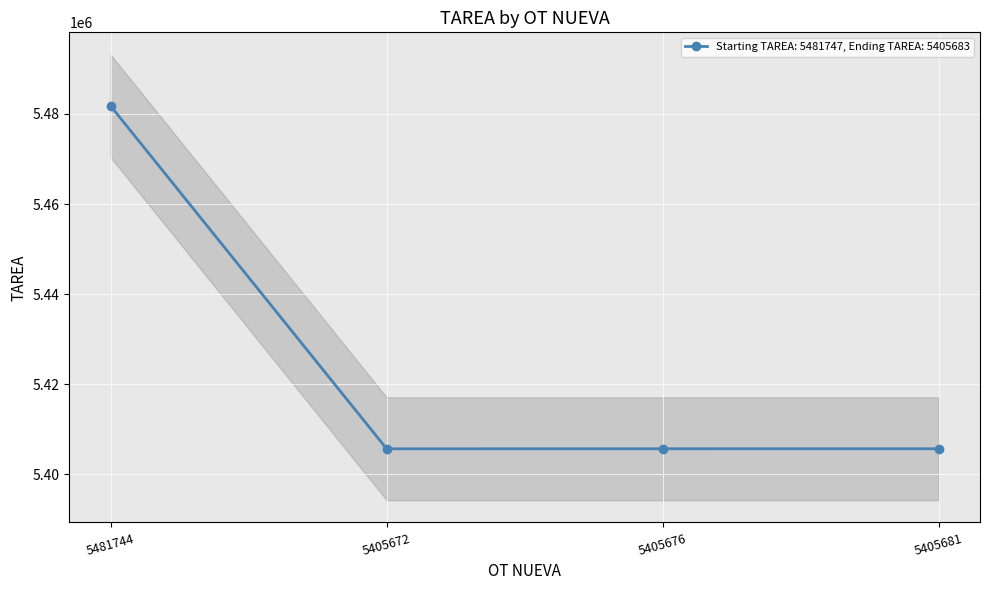

The chart shows a value of 5405683 at 5405681. True or false?

True